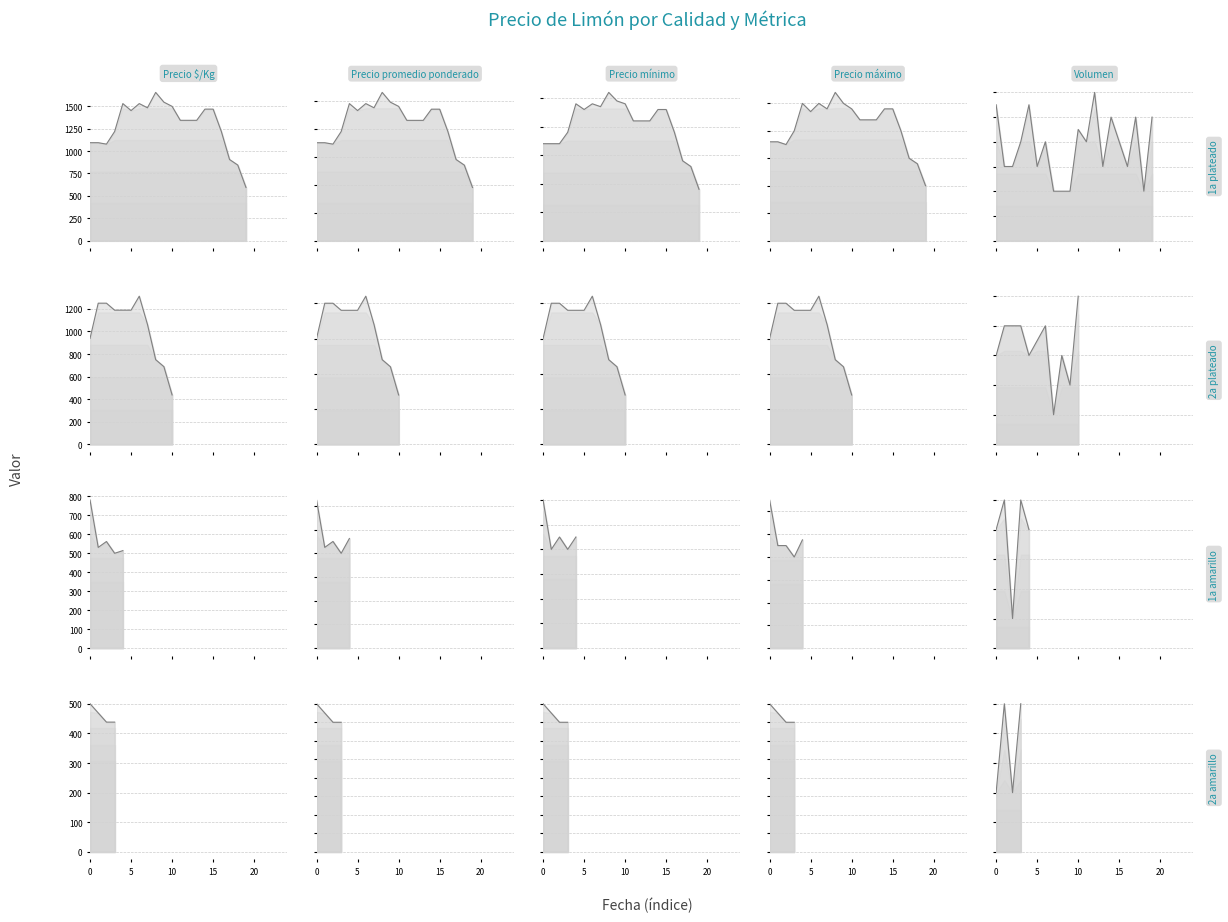

List the series in order of their peak value, highest first.

Precio promedio ponderado_line, Precio mínimo_line, Precio máximo_line, Precio $/Kg_line, Volumen_line